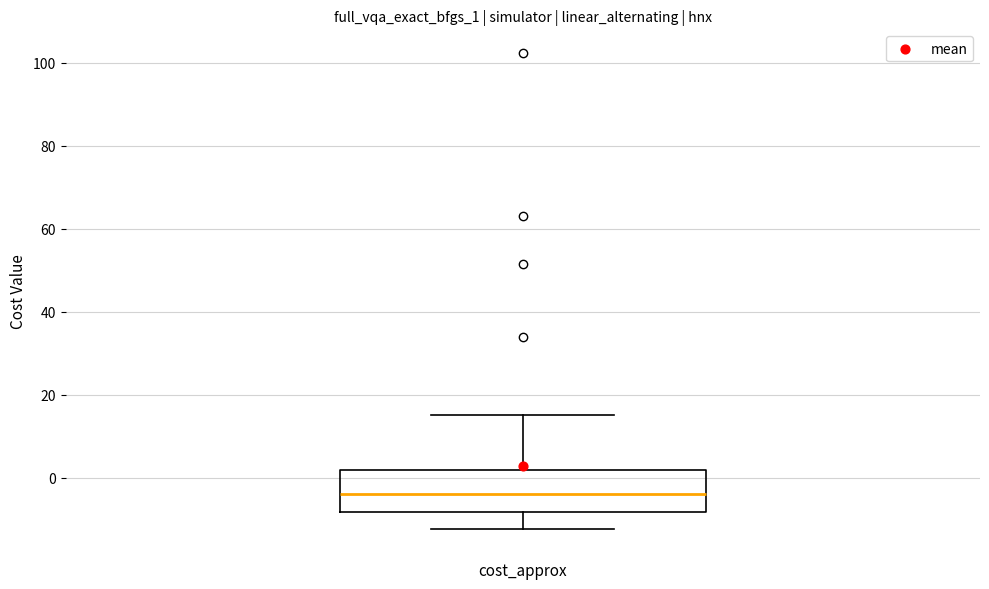

Where does the upper whisker of the box for cost_approx end on the y-axis? The values are not printed on the chart, so give them approximately, as read against the axis.

16